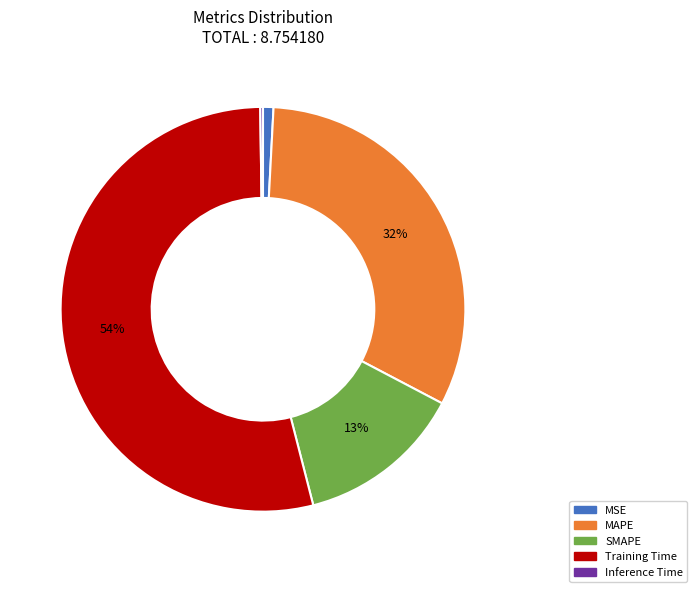

Which slice is the largest?

Training Time